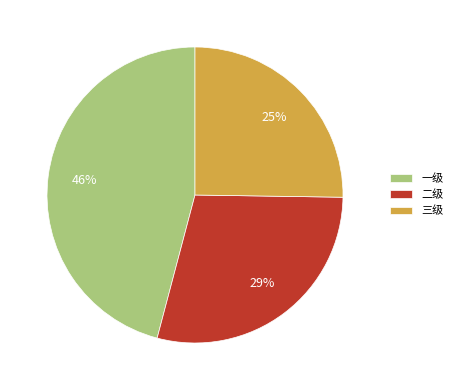

True or false: 三级 accounts for 31% of the total.

False